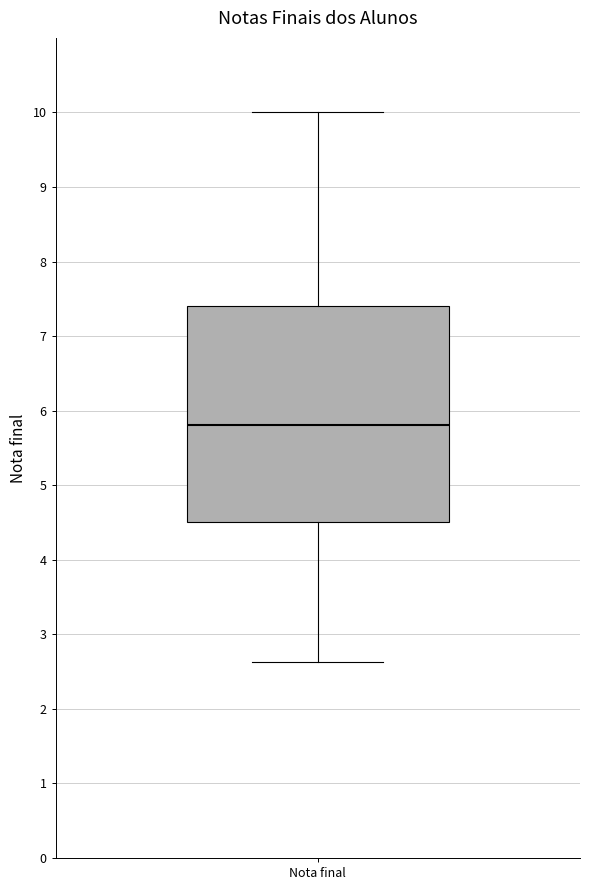

Where is the lower edge of the box for Nota final on the y-axis? The values are not printed on the chart, so give them approximately, as read against the axis.

4.5